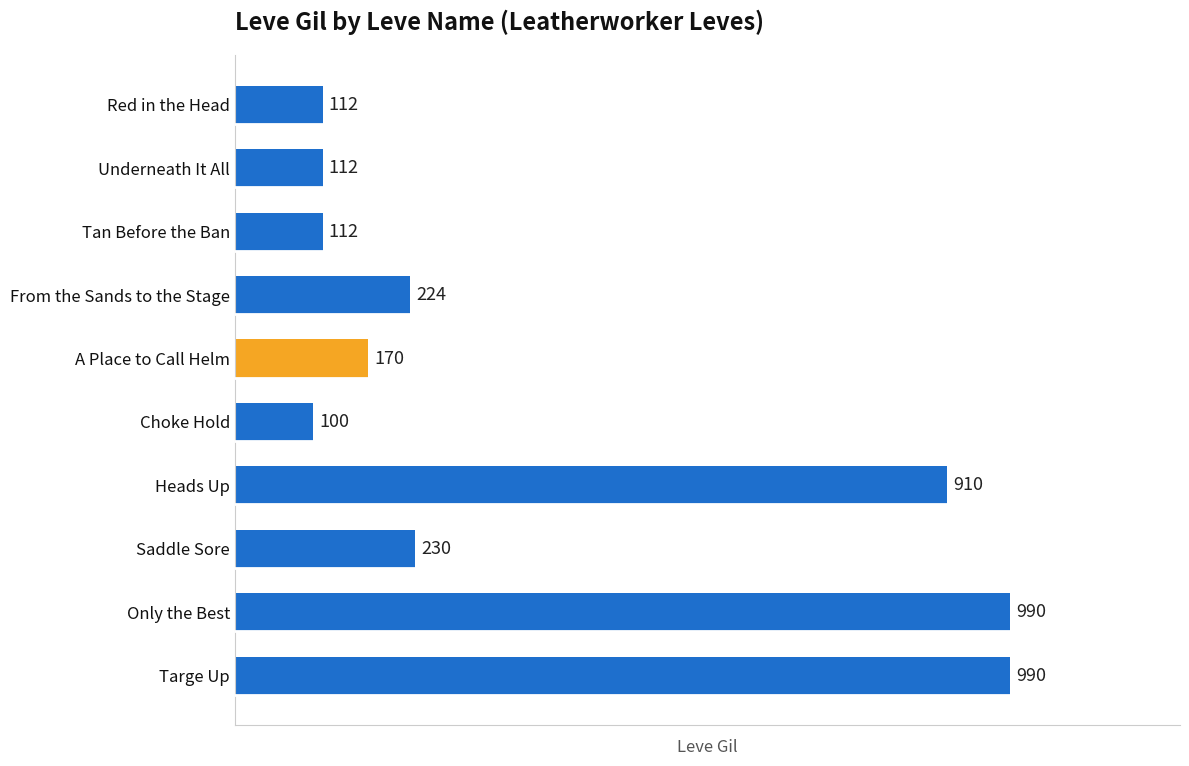

What is the label of the 1st bar from the top?

Red in the Head